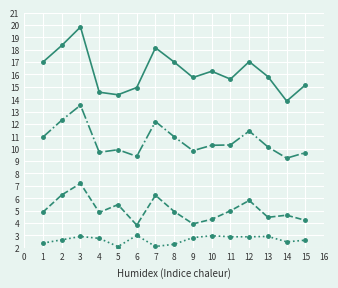

What is the smallest value displayed?

2.1